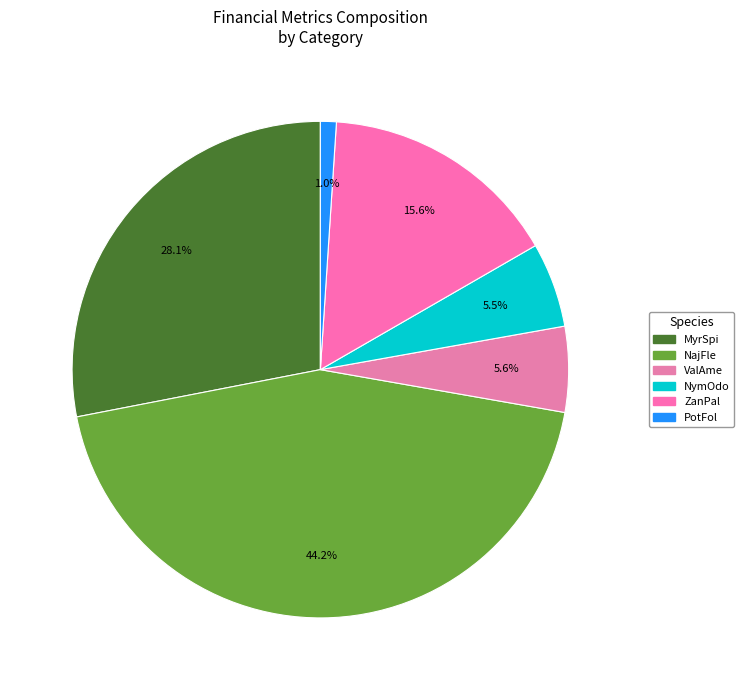

How many segments does this pie chart have?

6